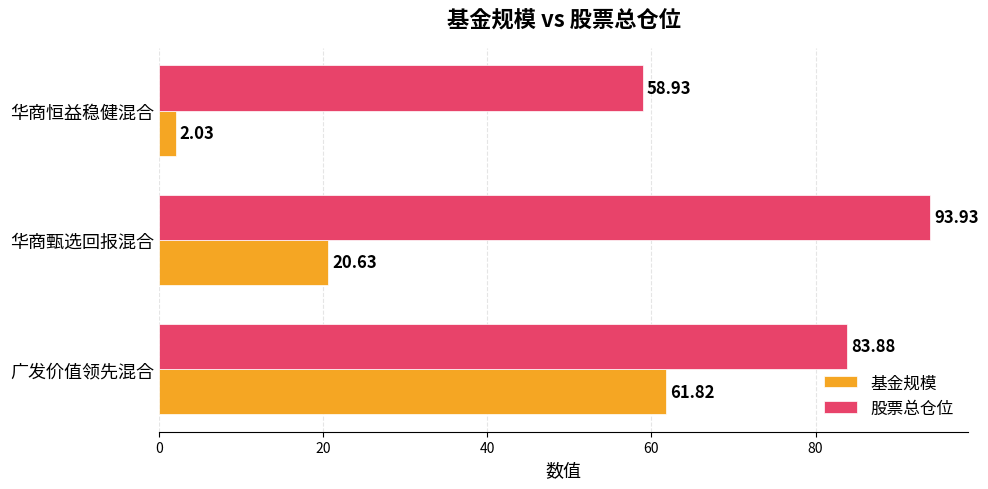

What is the average value of the 股票总仓位 series?

78.9